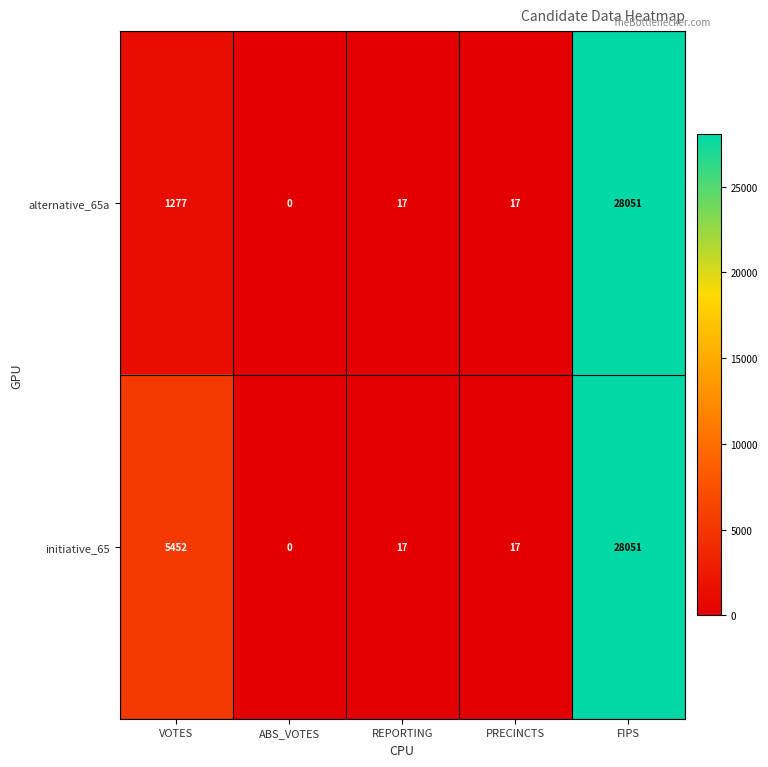

At which category does the chart reach its minimum across all series?

ABS_VOTES